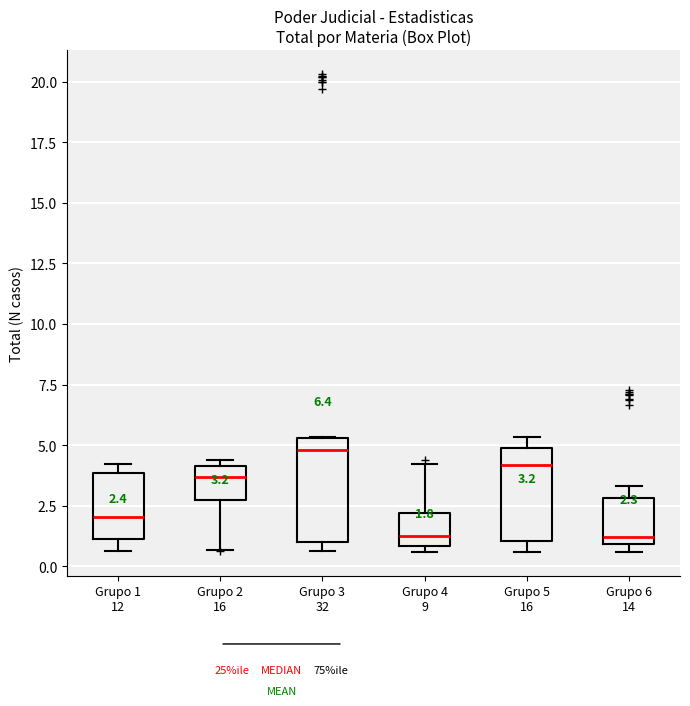

Which box has the highest median line?

Grupo 3 32